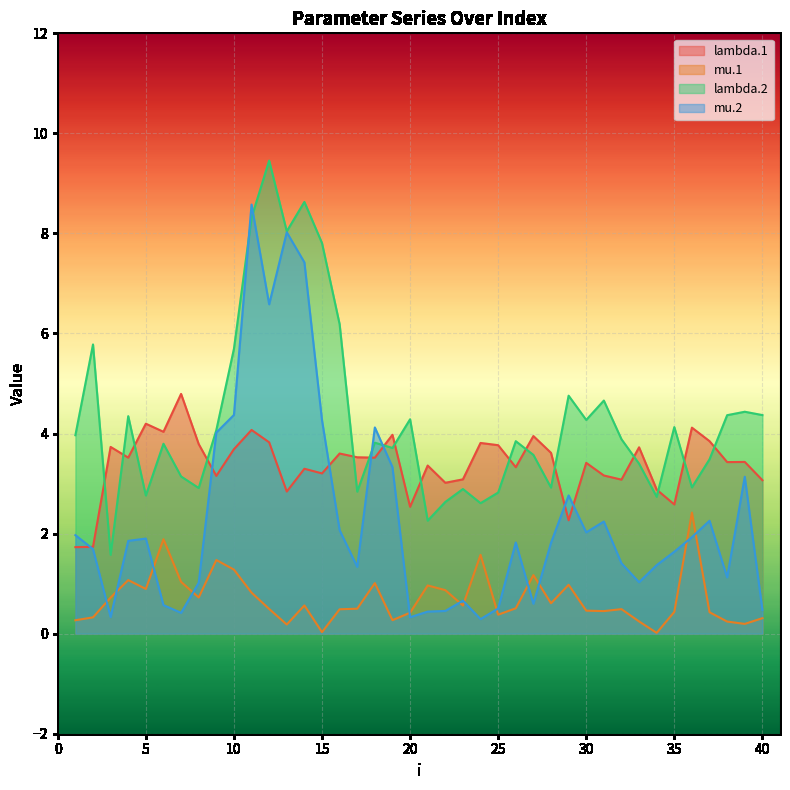

Between 5 and 9, which series saw the biggest shift?

mu.2